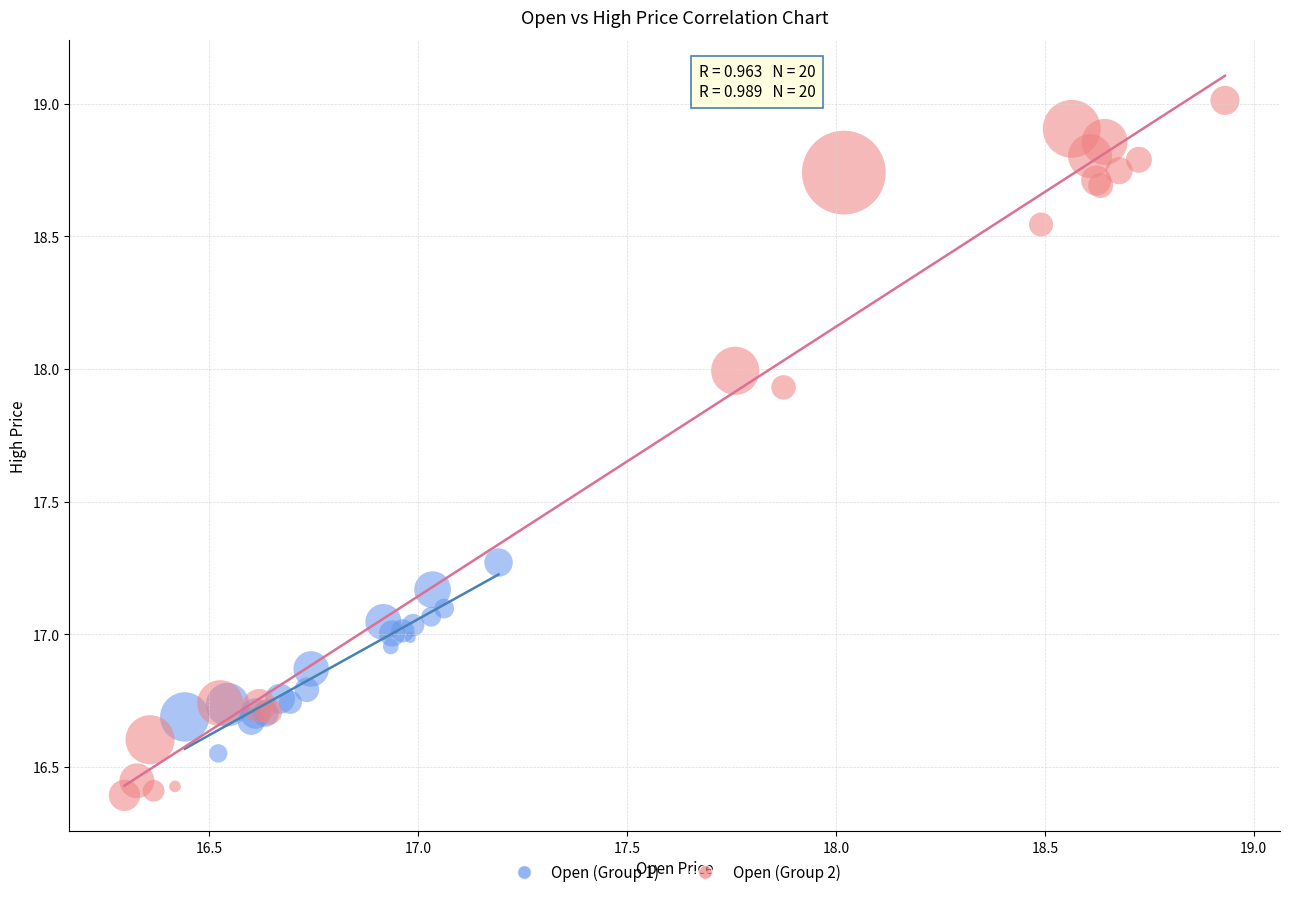

Which series has the largest Y range (max minus min)?

Open (Group 2)